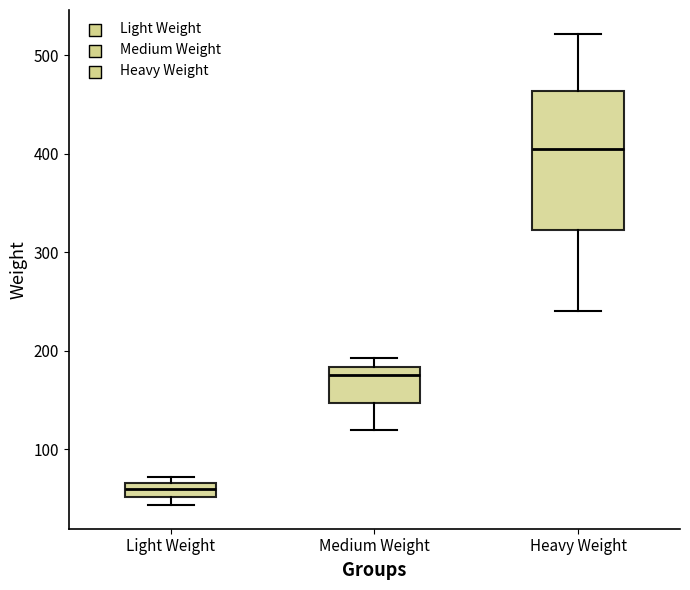

Which box is the tallest, from its lower edge to its upper edge?

Heavy Weight